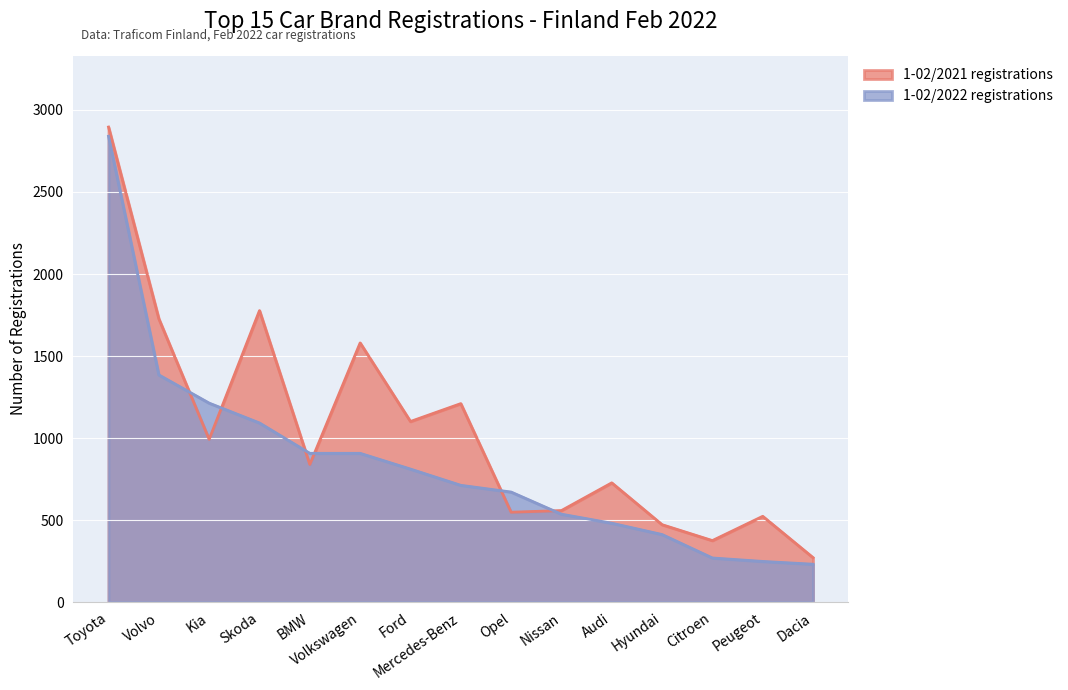

Reading right to left, what are all the values shown in this chart?

1-02/2021 registrations: Dacia=271	Peugeot=523	Citroen=375	Hyundai=472	Audi=727	Nissan=558	Opel=548	Mercedes-Benz=1210	Ford=1101	Volkswagen=1580	BMW=839	Skoda=1777	Kia=992	Volvo=1727	Toyota=2896
1-02/2022 registrations: Dacia=231	Peugeot=248	Citroen=269	Hyundai=412	Audi=481	Nissan=536	Opel=671	Mercedes-Benz=712	Ford=811	Volkswagen=907	BMW=907	Skoda=1092	Kia=1213	Volvo=1385	Toyota=2840